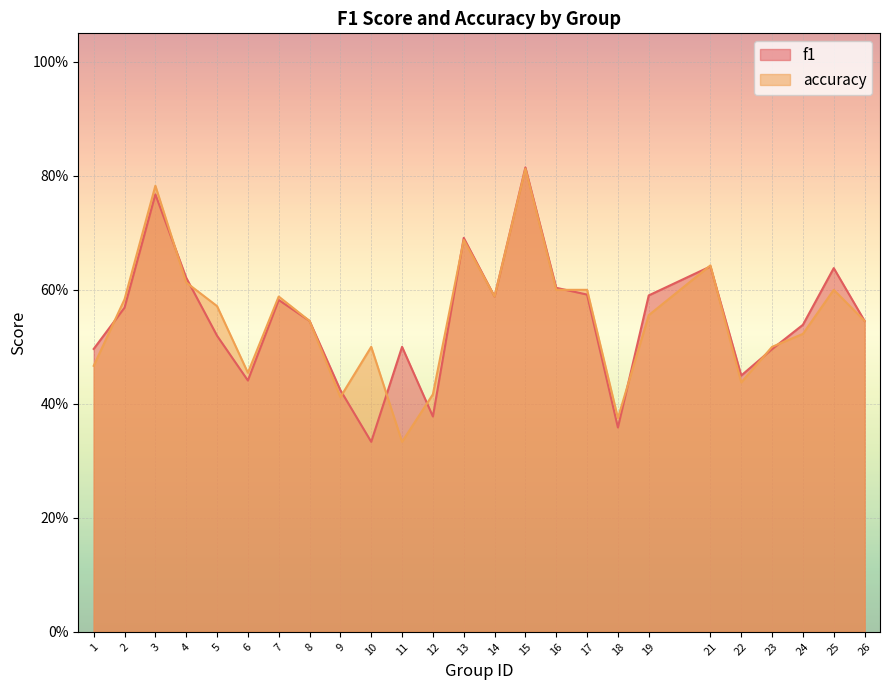

True or false: f1 and accuracy intersect in this chart.

True